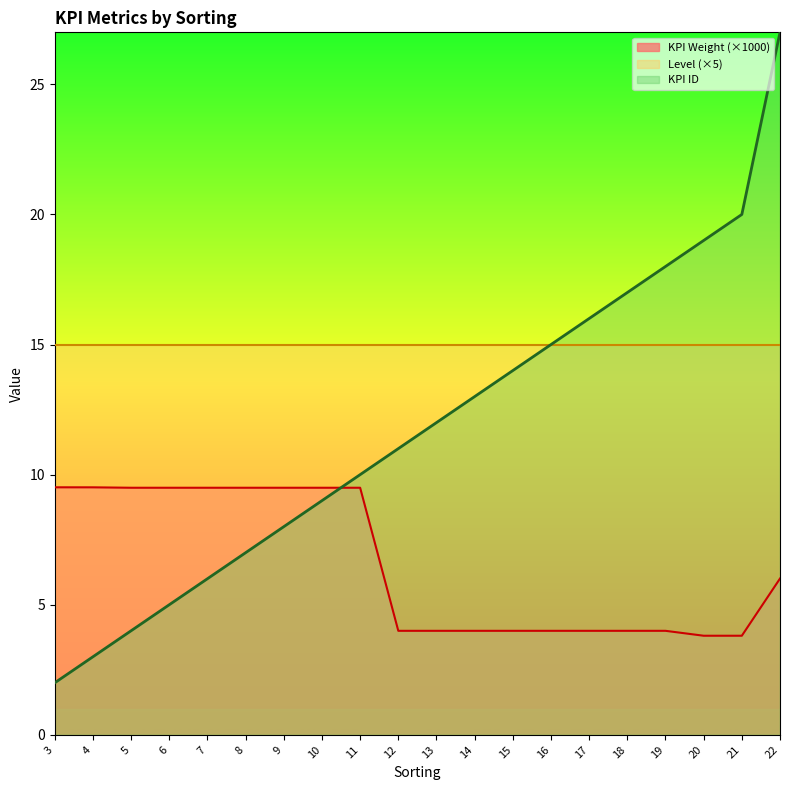

Which category has the lowest value in the KPI Weight series?

20